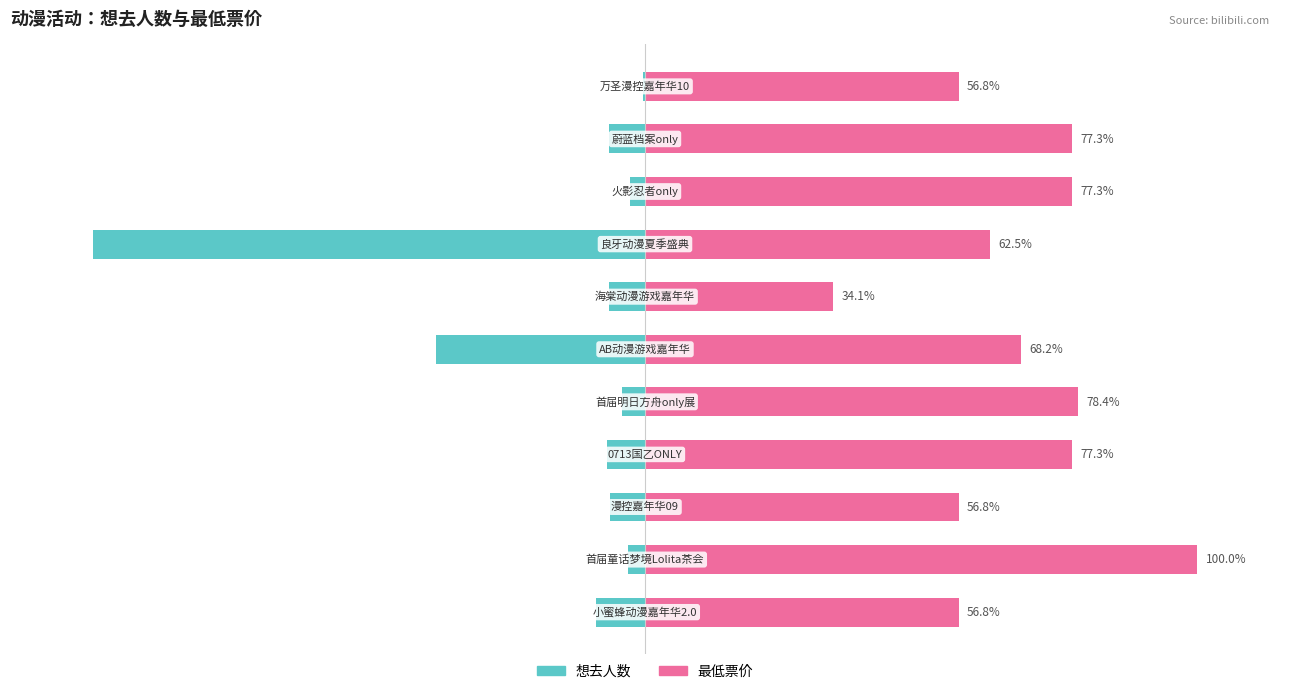

What is the maximum value for 想去人数?

-0.4